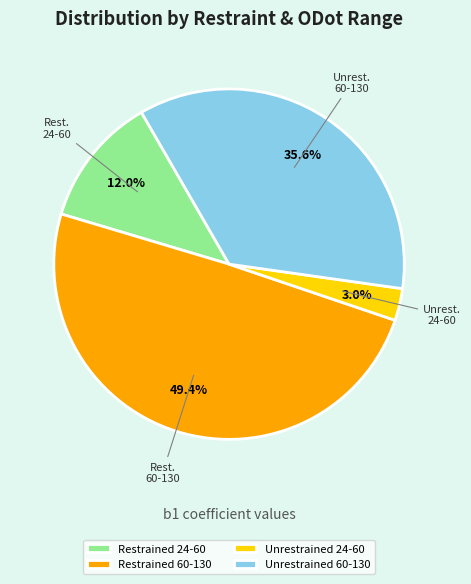

What is the largest slice in the pie chart?

Restrained 60-130